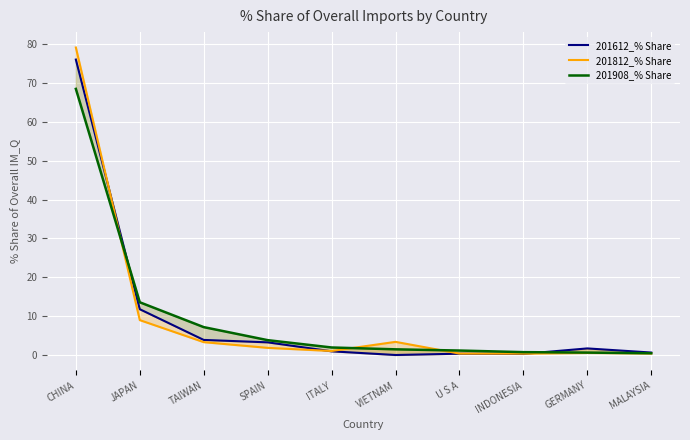

What is the sum of the 201612_% Share values at JAPAN and MALAYSIA?

12.4